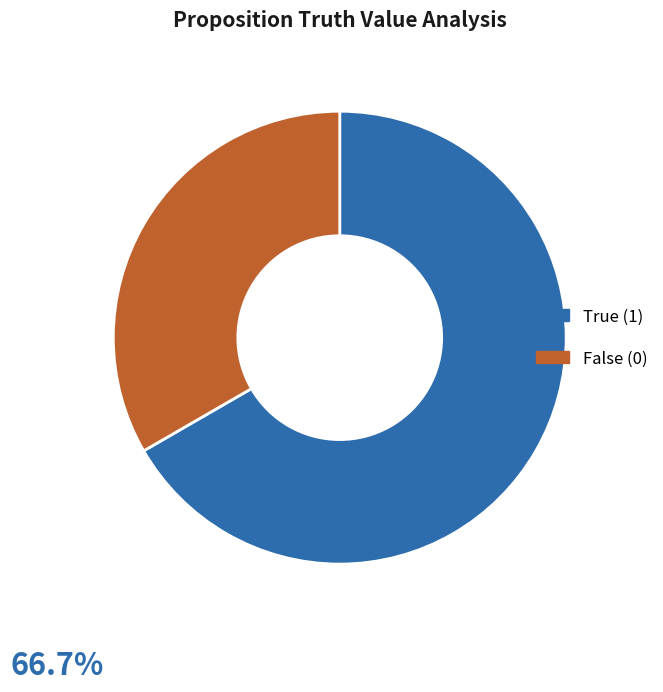

Does any single category account for the majority?

Yes